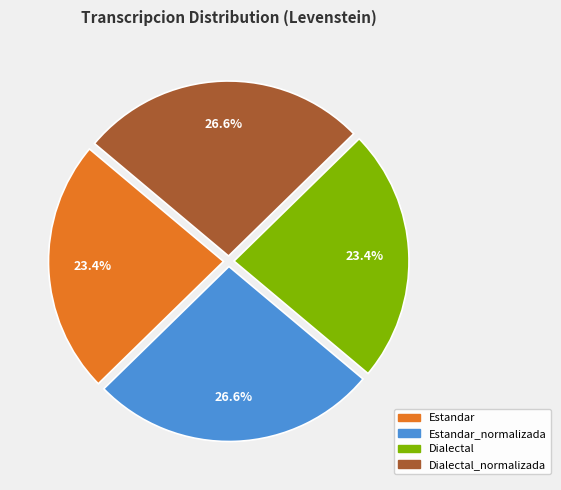

Is there any slice that represents more than half of the pie?

No